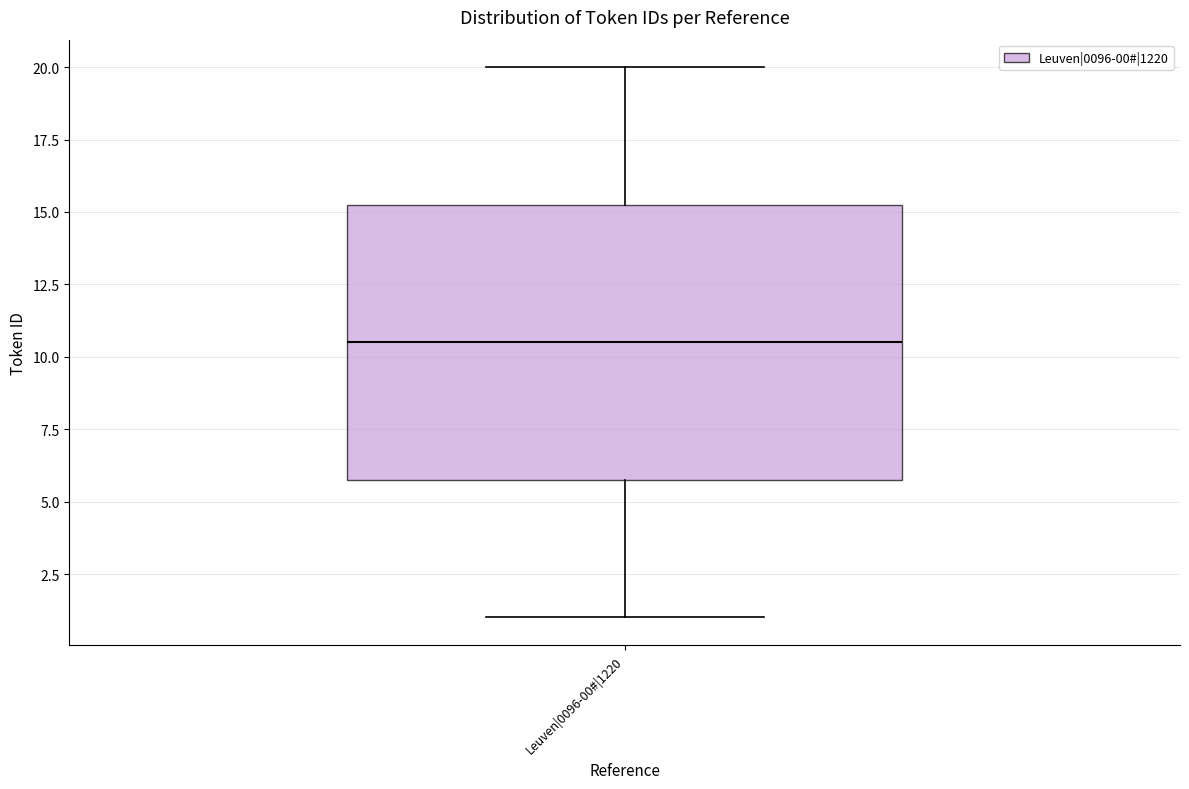

Read this box plot against the y-axis: the position of the median line, the range covered by the box, and the ends of both whiskers. The values are not printed on the chart, so give them approximately, as read against the axis.

median 10.5, box 6.0 to 15.5, whiskers 1.0 to 20.0